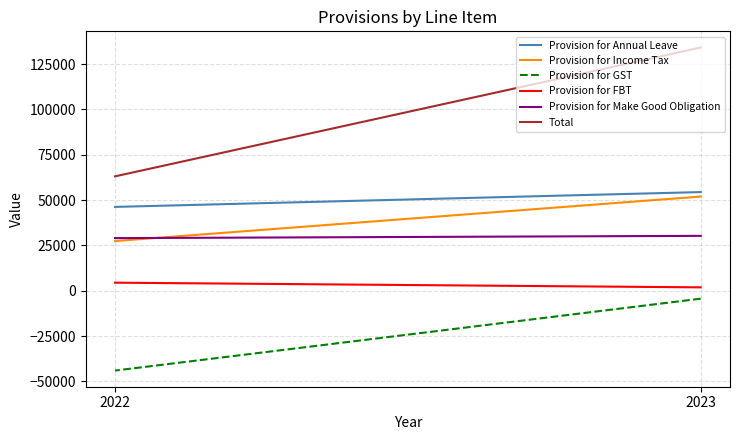

What is the highest value of the Provision for FBT series?

4447